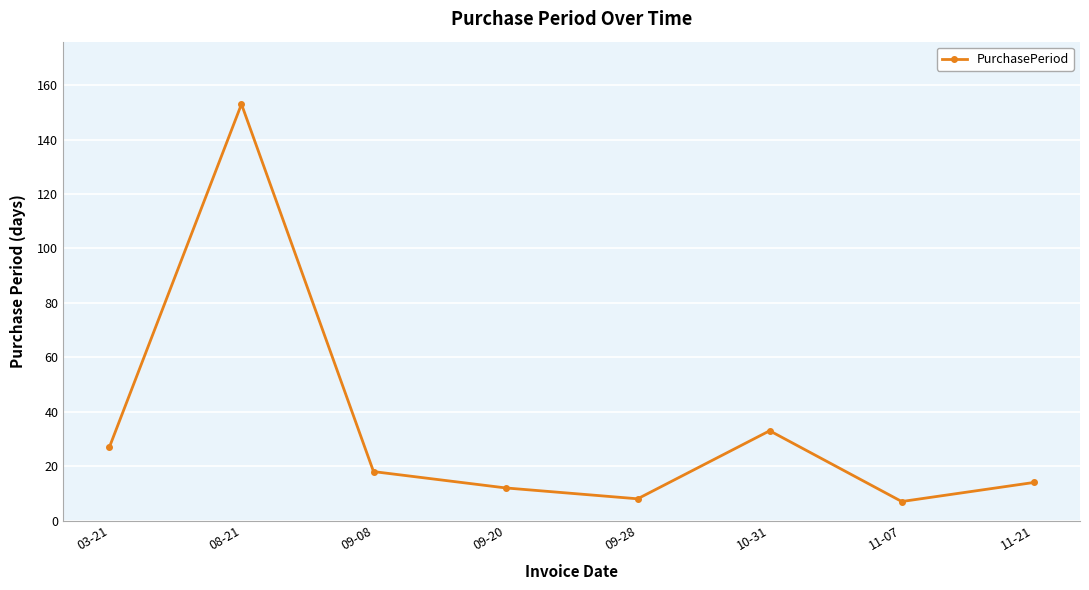

What is the greatest value displayed?

153